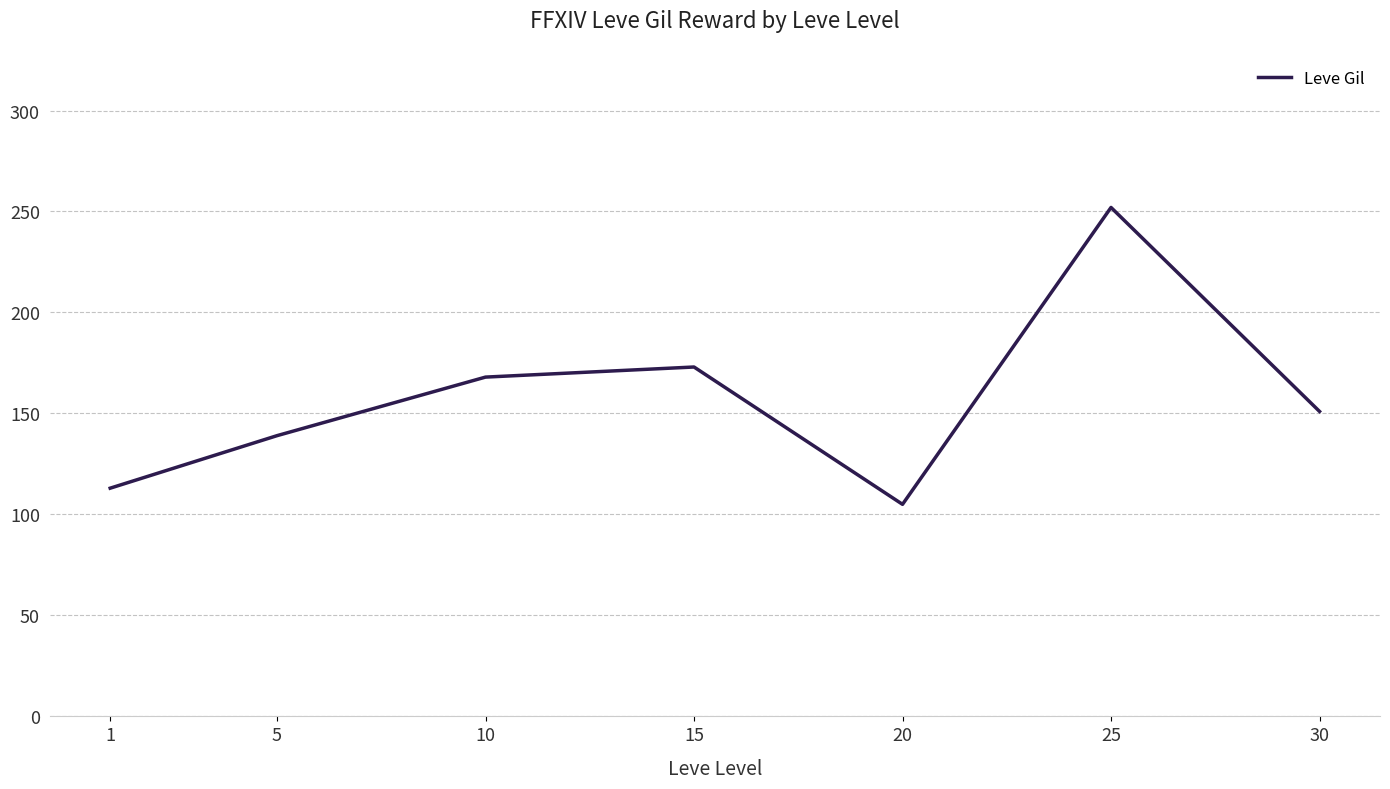

Reading right to left, extract all data points from this chart.

151	252	105	173	168	139	113